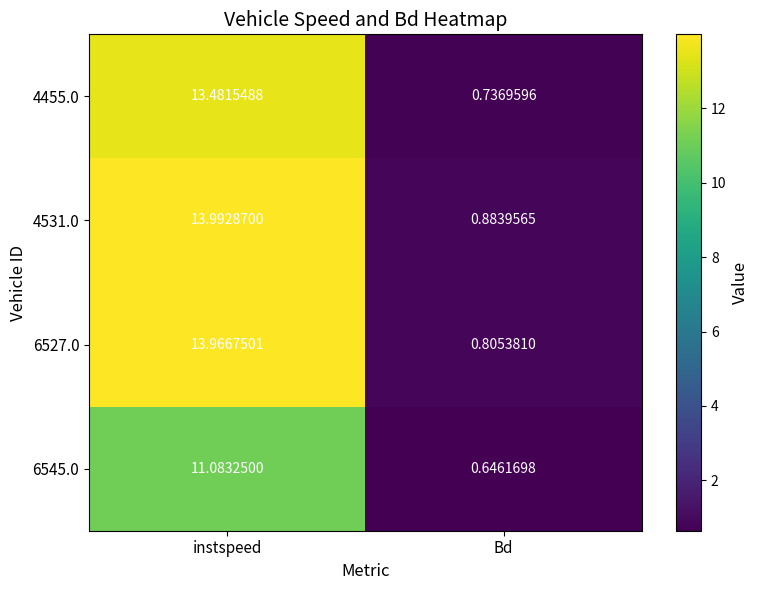

Where is 4455.0 nearest to the value 7?

Bd